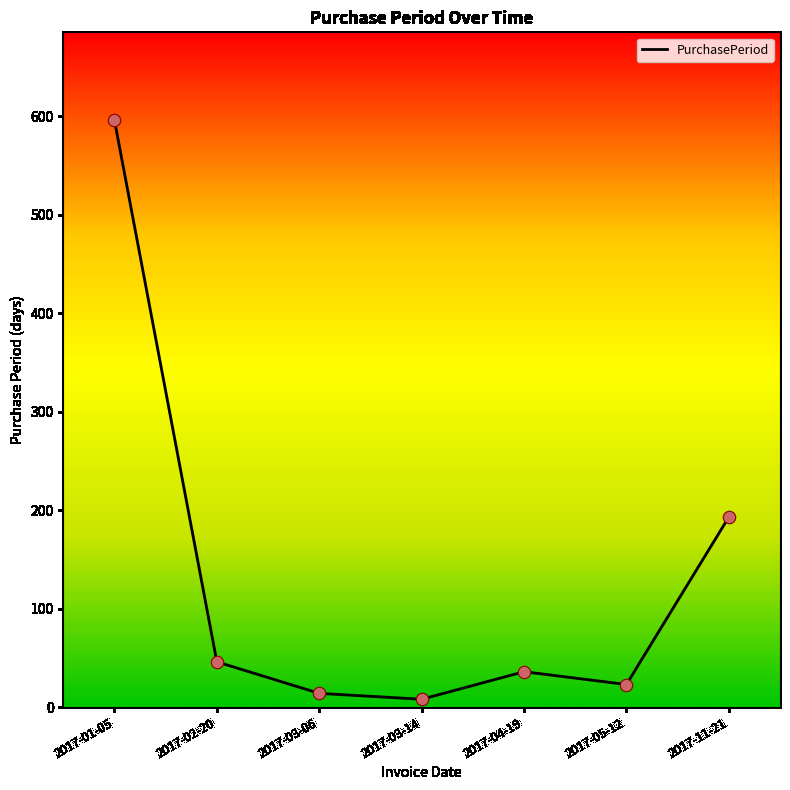

What is the change in value from 2017-03-06 to 2017-04-19?

+22